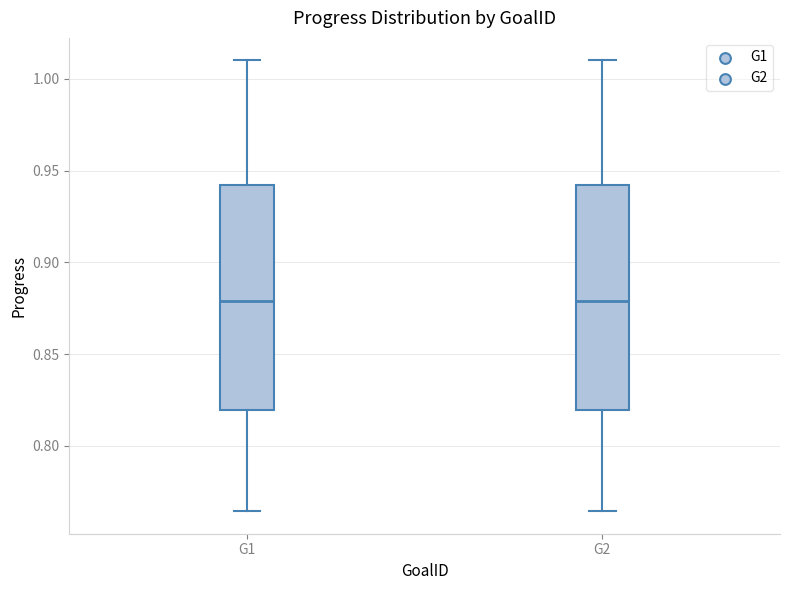

Reading left to right, read every box against the y-axis: the position of its median line, the range the box covers, and the ends of its whiskers. The values are not printed on the chart, so give them approximately, as read against the axis.

G1: median 0.880, box 0.820 to 0.940, whiskers 0.765 to 1.010
G2: median 0.880, box 0.820 to 0.940, whiskers 0.765 to 1.010